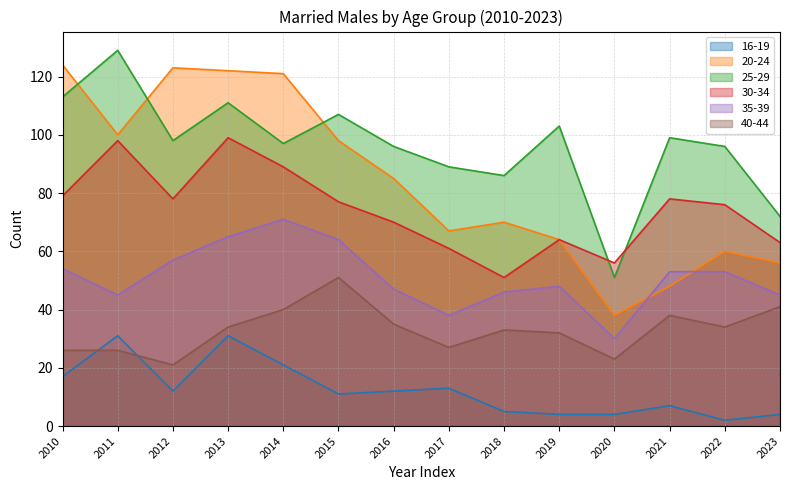

How many interior local valleys does the 16-19 series have?

3